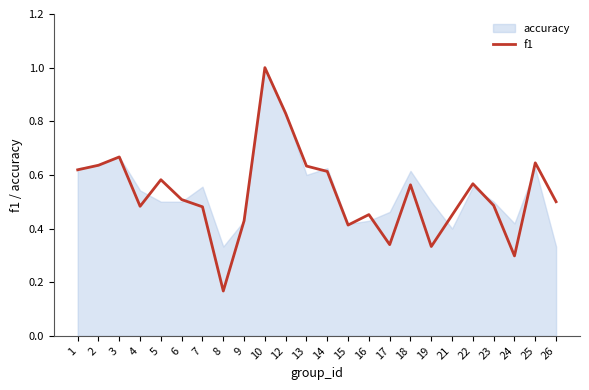

What is the greatest value displayed?

1.0